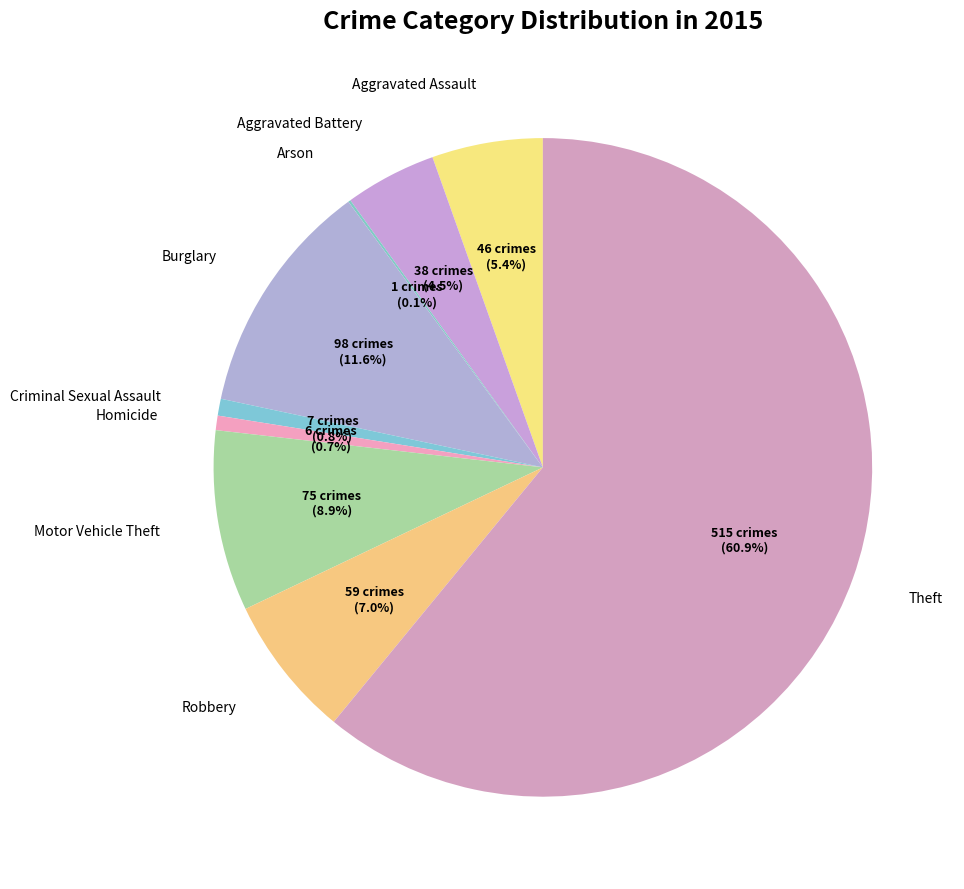

What is the largest slice in the pie chart?

Theft